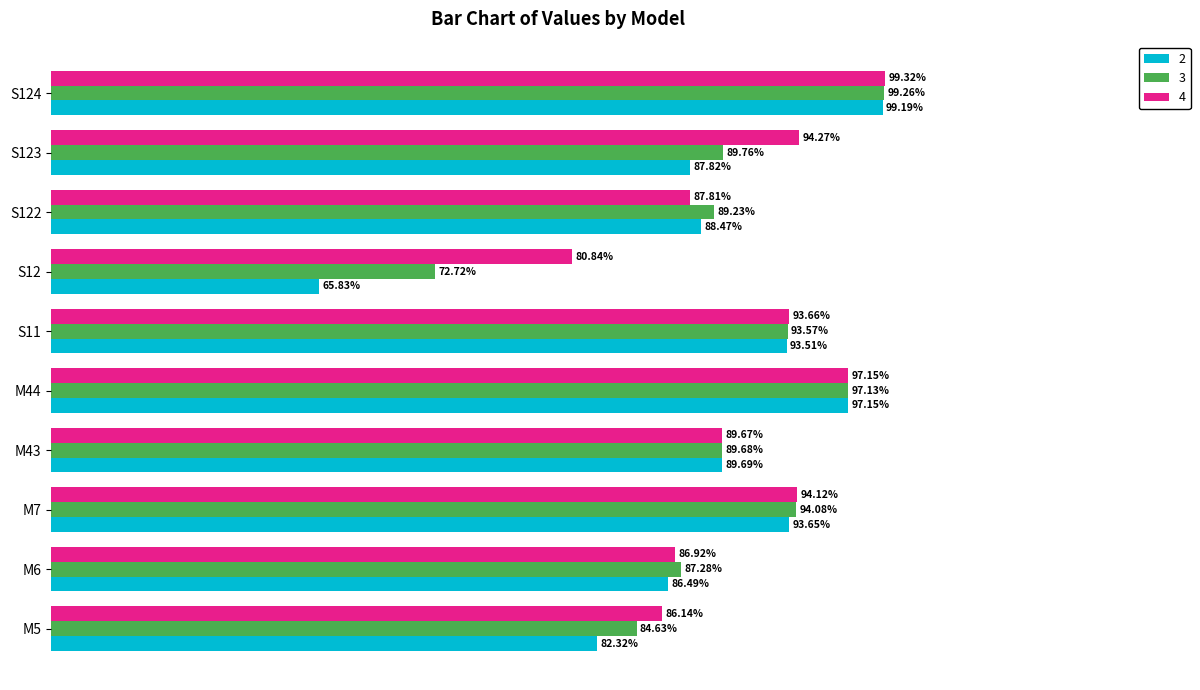

What are all the series names shown in the legend?

2, 3, 4